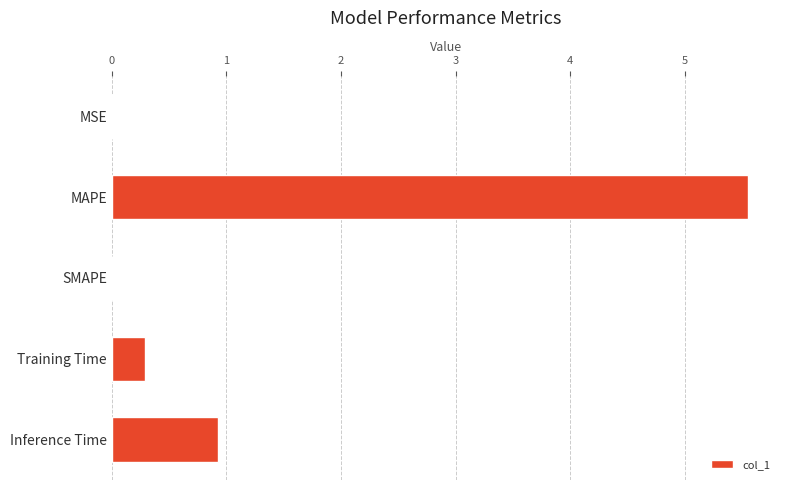

What is the change in value from MAPE to SMAPE?

-5.6